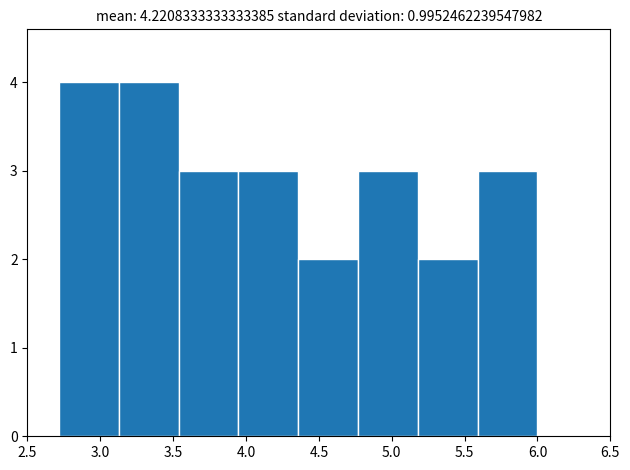

What is the height of the bar covering 4.75 to 5.20 on the x-axis? Neither the bar edges nor the heights are printed on the chart, so give them approximately, as read against the axes.

3